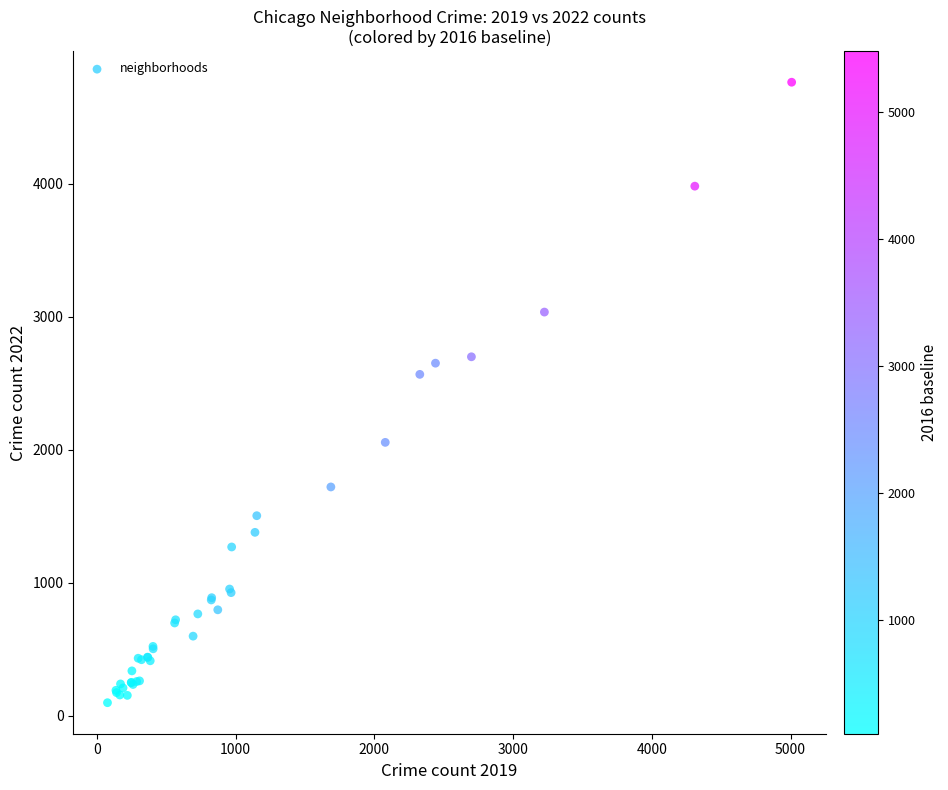

What Y value in the scatter plot is closest to 2430?

2566